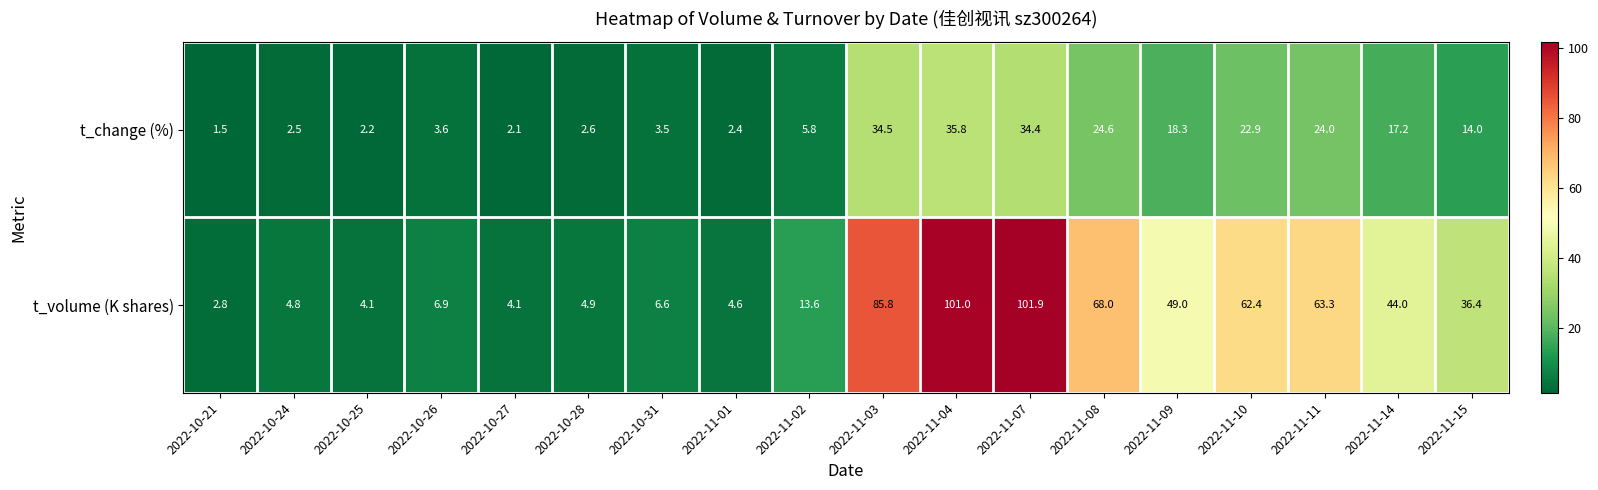

Rank the series by their maximum value, from lowest to highest.

t_change (%), t_volume (K shares)